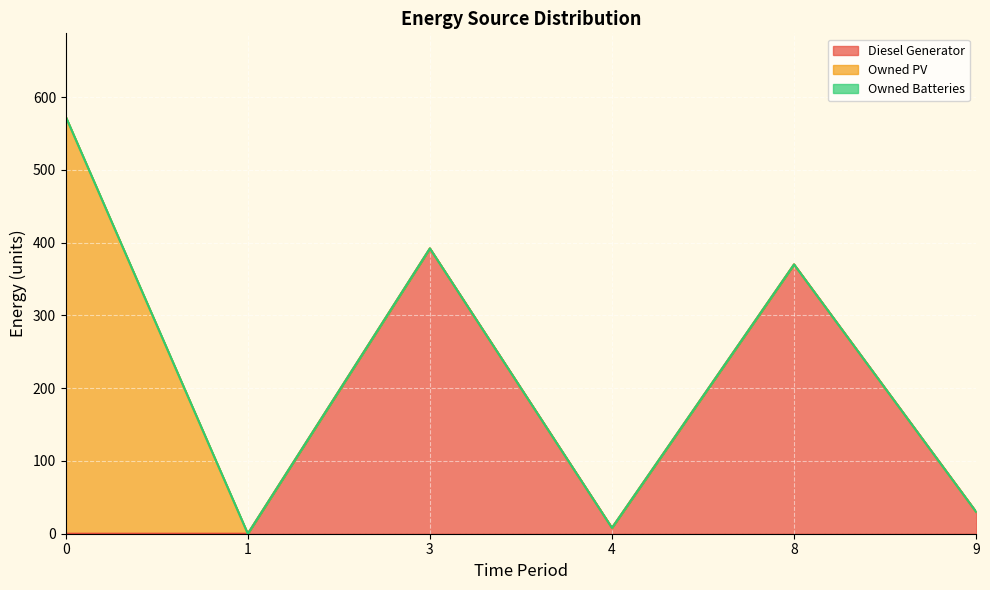

List the series in order of their overall mean, highest first.

Diesel Generator, Owned PV, Owned Batteries